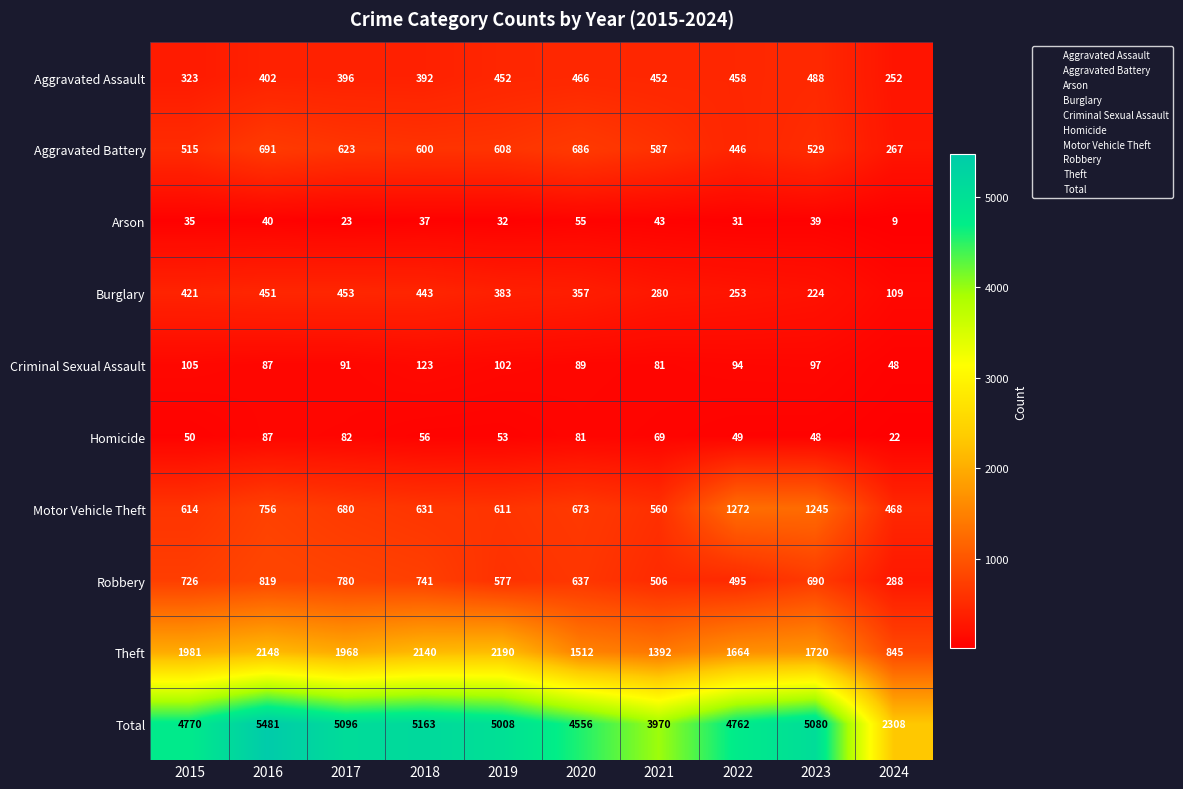

What is the greatest value displayed?

5481